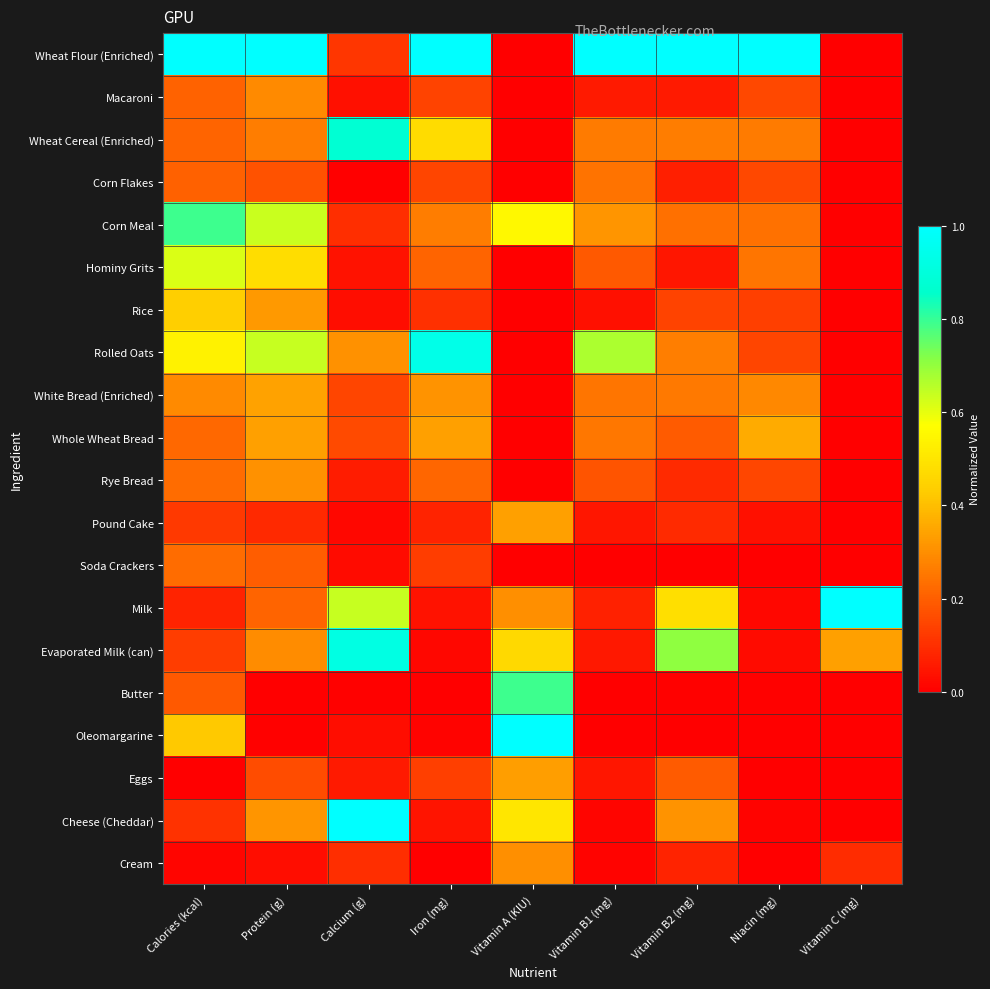

Reading left to right, extract all data points from this chart.

Wheat Flour (Enriched): Calories (kcal)=1.0	Protein (g)=1.0	Calcium (g)=0.1	Iron (mg)=1.0	Vitamin A (KIU)=0.0	Vitamin B1 (mg)=1.0	Vitamin B2 (mg)=1.0	Niacin (mg)=1.0	Vitamin C (mg)=0.0
Macaroni: Calories (kcal)=0.2	Protein (g)=0.3	Calcium (g)=0.0	Iron (mg)=0.1	Vitamin A (KIU)=0.0	Vitamin B1 (mg)=0.1	Vitamin B2 (mg)=0.1	Niacin (mg)=0.2	Vitamin C (mg)=0.0
Wheat Cereal (Enriched): Calories (kcal)=0.2	Protein (g)=0.3	Calcium (g)=0.9	Iron (mg)=0.5	Vitamin A (KIU)=0.0	Vitamin B1 (mg)=0.3	Vitamin B2 (mg)=0.3	Niacin (mg)=0.3	Vitamin C (mg)=0.0
Corn Flakes: Calories (kcal)=0.2	Protein (g)=0.2	Calcium (g)=0.0	Iron (mg)=0.1	Vitamin A (KIU)=0.0	Vitamin B1 (mg)=0.2	Vitamin B2 (mg)=0.1	Niacin (mg)=0.2	Vitamin C (mg)=0.0
Corn Meal: Calories (kcal)=0.8	Protein (g)=0.6	Calcium (g)=0.1	Iron (mg)=0.3	Vitamin A (KIU)=0.6	Vitamin B1 (mg)=0.3	Vitamin B2 (mg)=0.2	Niacin (mg)=0.2	Vitamin C (mg)=0.0
Hominy Grits: Calories (kcal)=0.6	Protein (g)=0.5	Calcium (g)=0.0	Iron (mg)=0.2	Vitamin A (KIU)=0.0	Vitamin B1 (mg)=0.2	Vitamin B2 (mg)=0.0	Niacin (mg)=0.2	Vitamin C (mg)=0.0
Rice: Calories (kcal)=0.4	Protein (g)=0.3	Calcium (g)=0.0	Iron (mg)=0.1	Vitamin A (KIU)=0.0	Vitamin B1 (mg)=0.0	Vitamin B2 (mg)=0.1	Niacin (mg)=0.1	Vitamin C (mg)=0.0
Rolled Oats: Calories (kcal)=0.5	Protein (g)=0.6	Calcium (g)=0.3	Iron (mg)=0.9	Vitamin A (KIU)=0.0	Vitamin B1 (mg)=0.7	Vitamin B2 (mg)=0.3	Niacin (mg)=0.1	Vitamin C (mg)=0.0
White Bread (Enriched): Calories (kcal)=0.3	Protein (g)=0.3	Calcium (g)=0.1	Iron (mg)=0.3	Vitamin A (KIU)=0.0	Vitamin B1 (mg)=0.2	Vitamin B2 (mg)=0.3	Niacin (mg)=0.3	Vitamin C (mg)=0.0
Whole Wheat Bread: Calories (kcal)=0.2	Protein (g)=0.3	Calcium (g)=0.2	Iron (mg)=0.3	Vitamin A (KIU)=0.0	Vitamin B1 (mg)=0.3	Vitamin B2 (mg)=0.2	Niacin (mg)=0.4	Vitamin C (mg)=0.0
Rye Bread: Calories (kcal)=0.2	Protein (g)=0.3	Calcium (g)=0.1	Iron (mg)=0.2	Vitamin A (KIU)=0.0	Vitamin B1 (mg)=0.2	Vitamin B2 (mg)=0.1	Niacin (mg)=0.1	Vitamin C (mg)=0.0
Pound Cake: Calories (kcal)=0.1	Protein (g)=0.1	Calcium (g)=0.0	Iron (mg)=0.1	Vitamin A (KIU)=0.3	Vitamin B1 (mg)=0.1	Vitamin B2 (mg)=0.1	Niacin (mg)=0.0	Vitamin C (mg)=0.0
Soda Crackers: Calories (kcal)=0.2	Protein (g)=0.2	Calcium (g)=0.0	Iron (mg)=0.1	Vitamin A (KIU)=0.0	Vitamin B1 (mg)=0.0	Vitamin B2 (mg)=0.0	Niacin (mg)=0.0	Vitamin C (mg)=0.0
Milk: Calories (kcal)=0.1	Protein (g)=0.2	Calcium (g)=0.6	Iron (mg)=0.0	Vitamin A (KIU)=0.3	Vitamin B1 (mg)=0.1	Vitamin B2 (mg)=0.5	Niacin (mg)=0.0	Vitamin C (mg)=1.0
Evaporated Milk (can): Calories (kcal)=0.1	Protein (g)=0.3	Calcium (g)=0.9	Iron (mg)=0.0	Vitamin A (KIU)=0.5	Vitamin B1 (mg)=0.1	Vitamin B2 (mg)=0.7	Niacin (mg)=0.0	Vitamin C (mg)=0.3
Butter: Calories (kcal)=0.2	Protein (g)=0.0	Calcium (g)=0.0	Iron (mg)=0.0	Vitamin A (KIU)=0.8	Vitamin B1 (mg)=0.0	Vitamin B2 (mg)=0.0	Niacin (mg)=0.0	Vitamin C (mg)=0.0
Oleomargarine: Calories (kcal)=0.4	Protein (g)=0.0	Calcium (g)=0.0	Iron (mg)=0.0	Vitamin A (KIU)=1.0	Vitamin B1 (mg)=0.0	Vitamin B2 (mg)=0.0	Niacin (mg)=0.0	Vitamin C (mg)=0.0
Eggs: Calories (kcal)=0.0	Protein (g)=0.2	Calcium (g)=0.1	Iron (mg)=0.1	Vitamin A (KIU)=0.3	Vitamin B1 (mg)=0.1	Vitamin B2 (mg)=0.2	Niacin (mg)=0.0	Vitamin C (mg)=0.0
Cheese (Cheddar): Calories (kcal)=0.1	Protein (g)=0.3	Calcium (g)=1.0	Iron (mg)=0.0	Vitamin A (KIU)=0.5	Vitamin B1 (mg)=0.0	Vitamin B2 (mg)=0.3	Niacin (mg)=0.0	Vitamin C (mg)=0.0
Cream: Calories (kcal)=0.0	Protein (g)=0.0	Calcium (g)=0.1	Iron (mg)=0.0	Vitamin A (KIU)=0.3	Vitamin B1 (mg)=0.0	Vitamin B2 (mg)=0.1	Niacin (mg)=0.0	Vitamin C (mg)=0.1